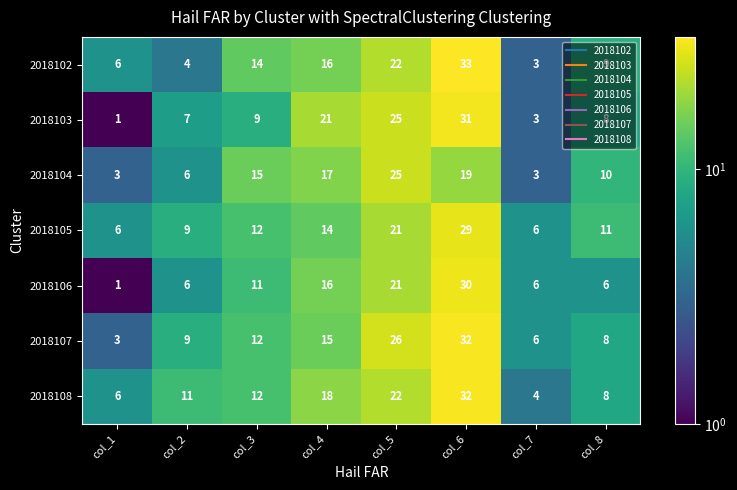

Read the 2018103 value at col_2.

7